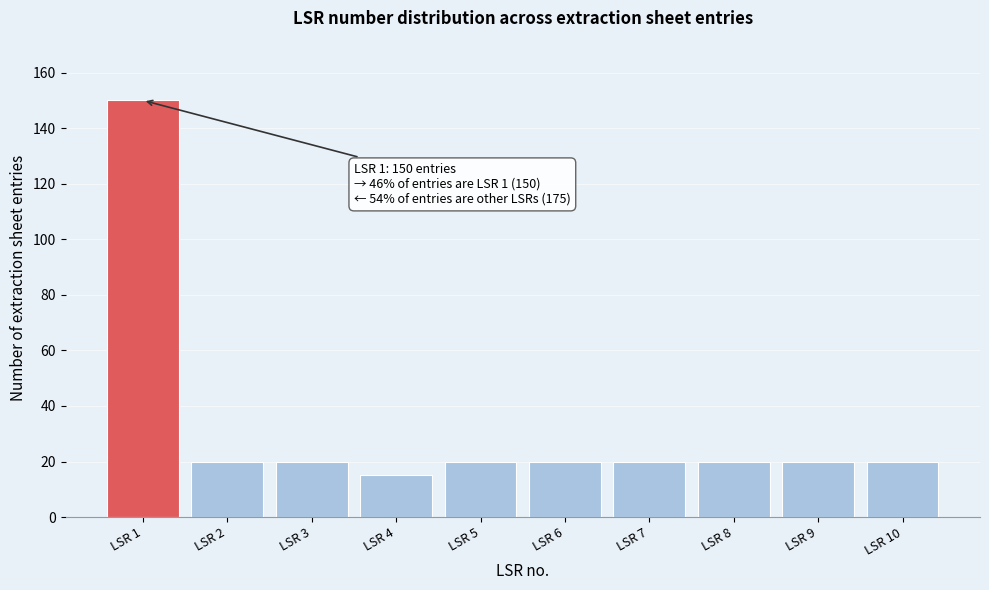

Reading left to right, what are all the values shown in this chart?

LSR 1=150	LSR 2=20	LSR 3=20	LSR 4=15	LSR 5=20	LSR 6=20	LSR 7=20	LSR 8=20	LSR 9=20	LSR 10=20